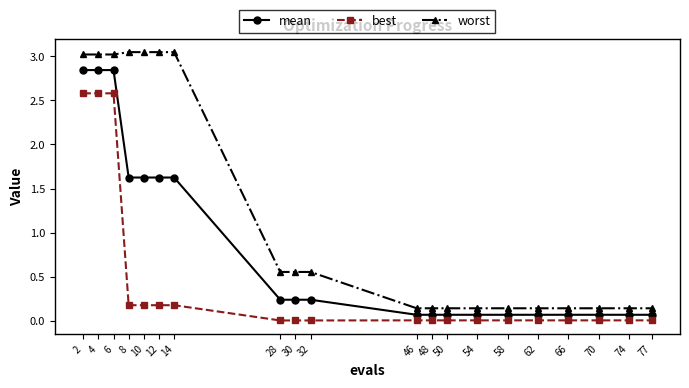

Is it true that best equals 0.0 at 77?

True